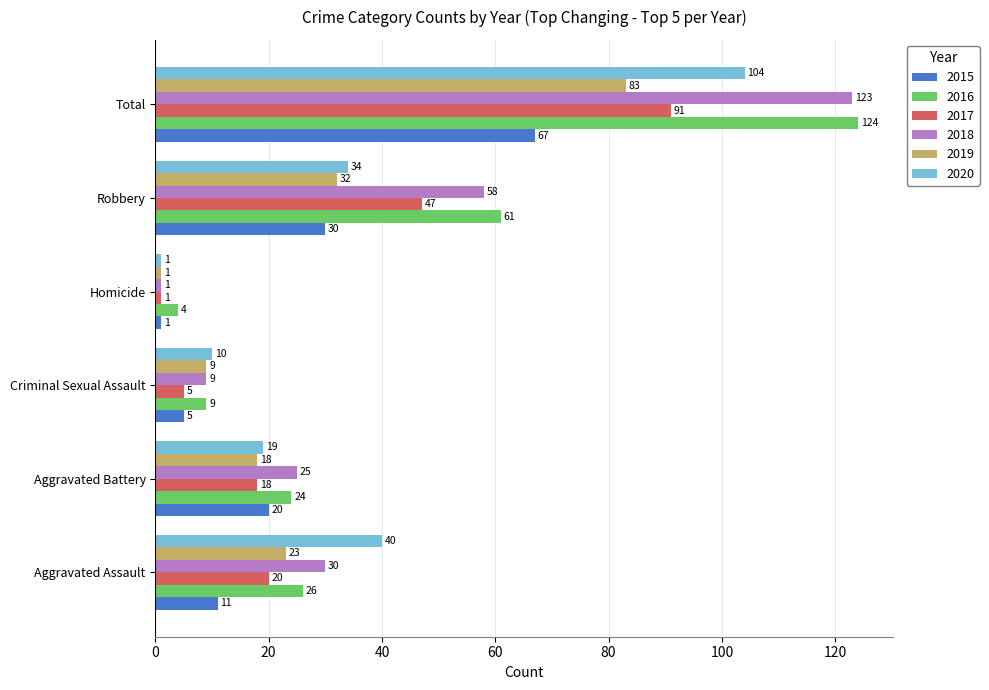

What is the smallest value displayed?

1